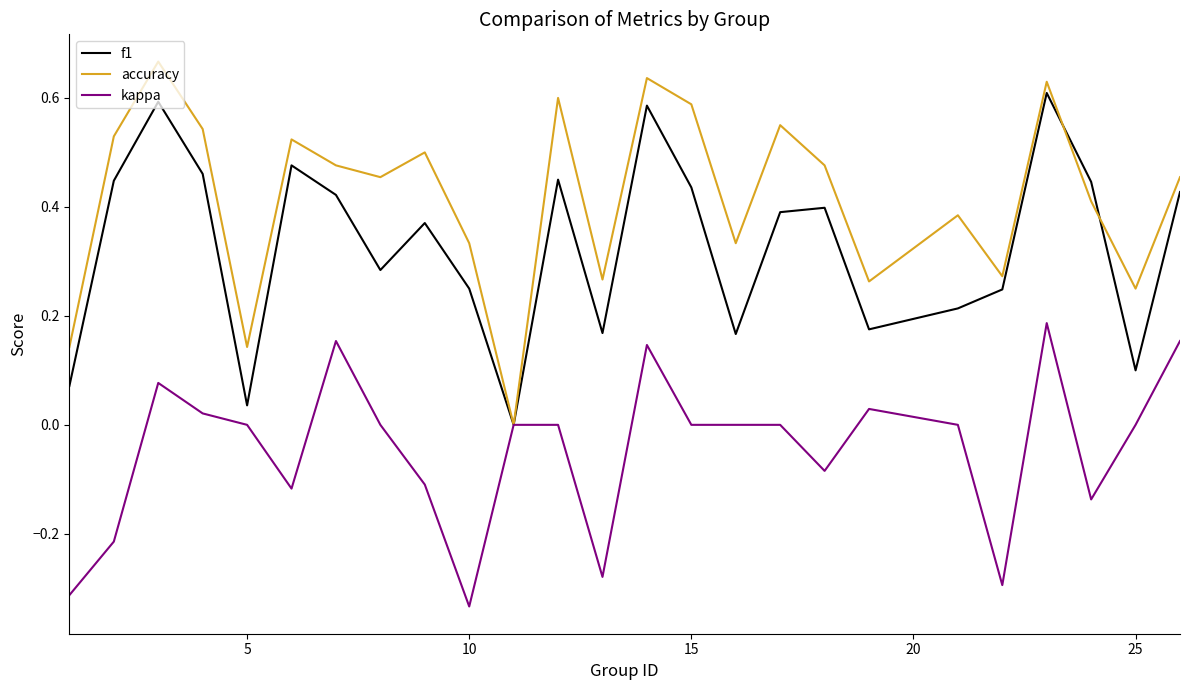

Which series has the widest spread of values?

accuracy